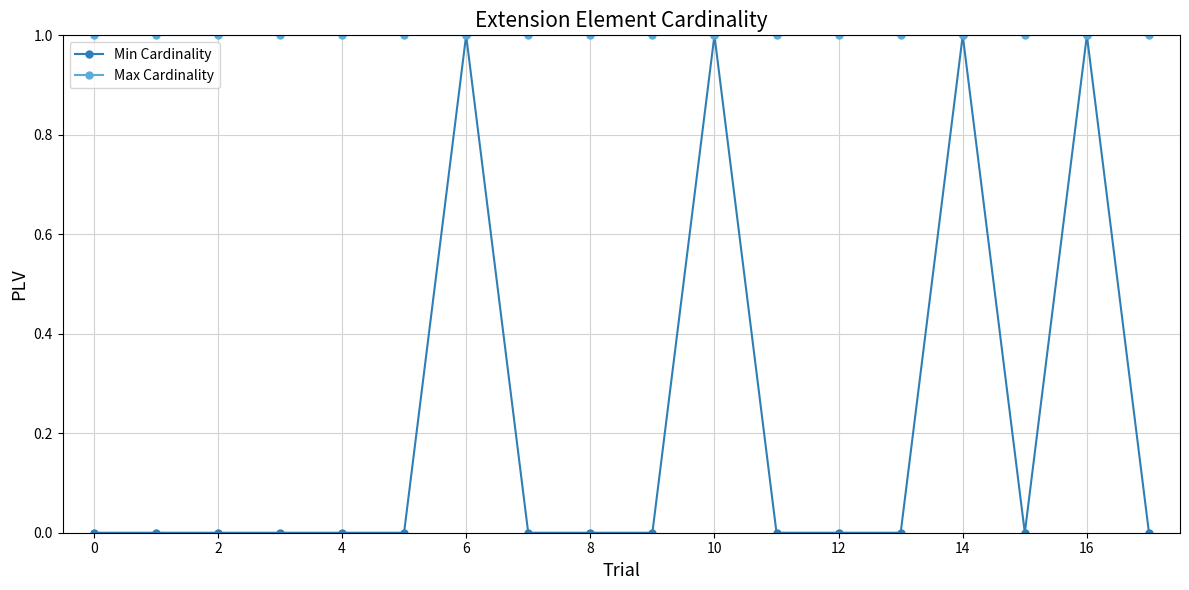

How many distinct data groups are displayed?

2